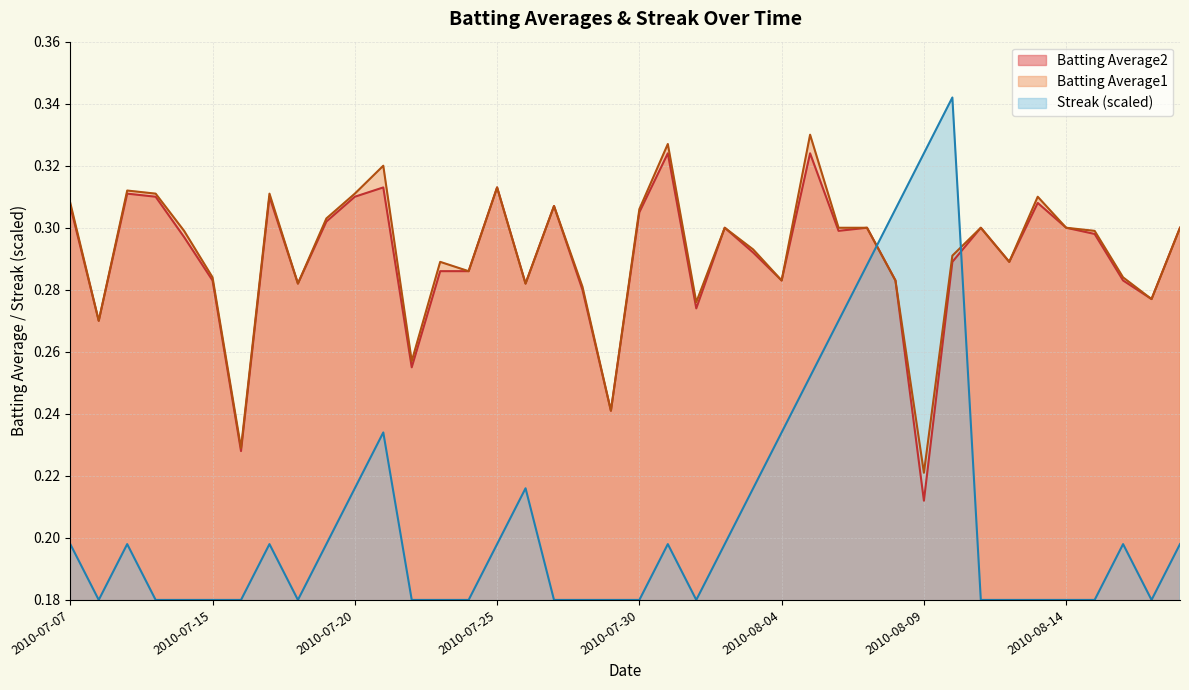

Which series has the largest range (max minus min)?

Streak (scaled)